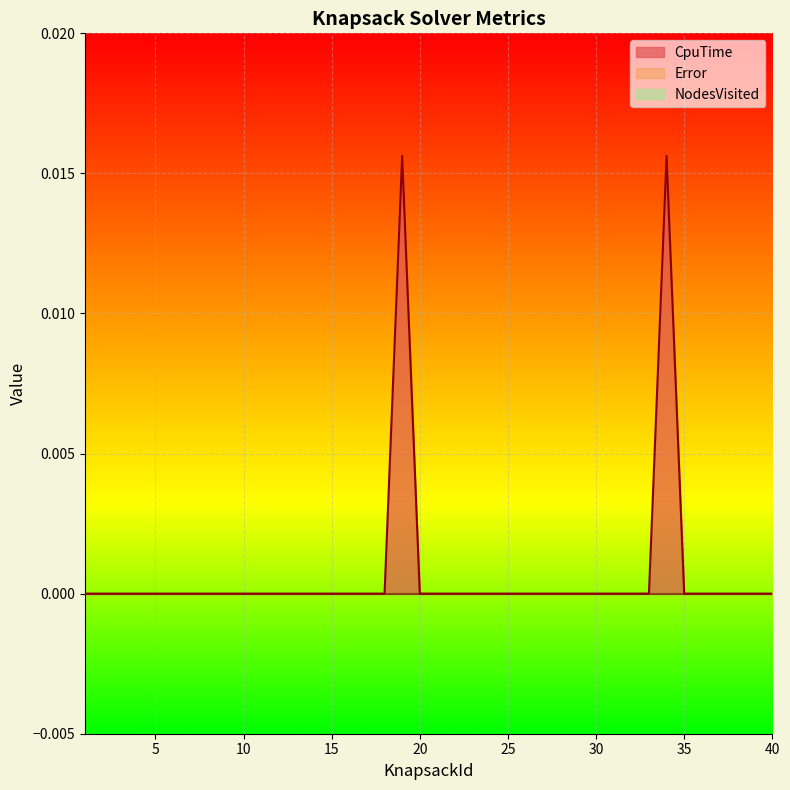

Is the value of NodesVisited at 39 greater than the value of Error at 13?

No